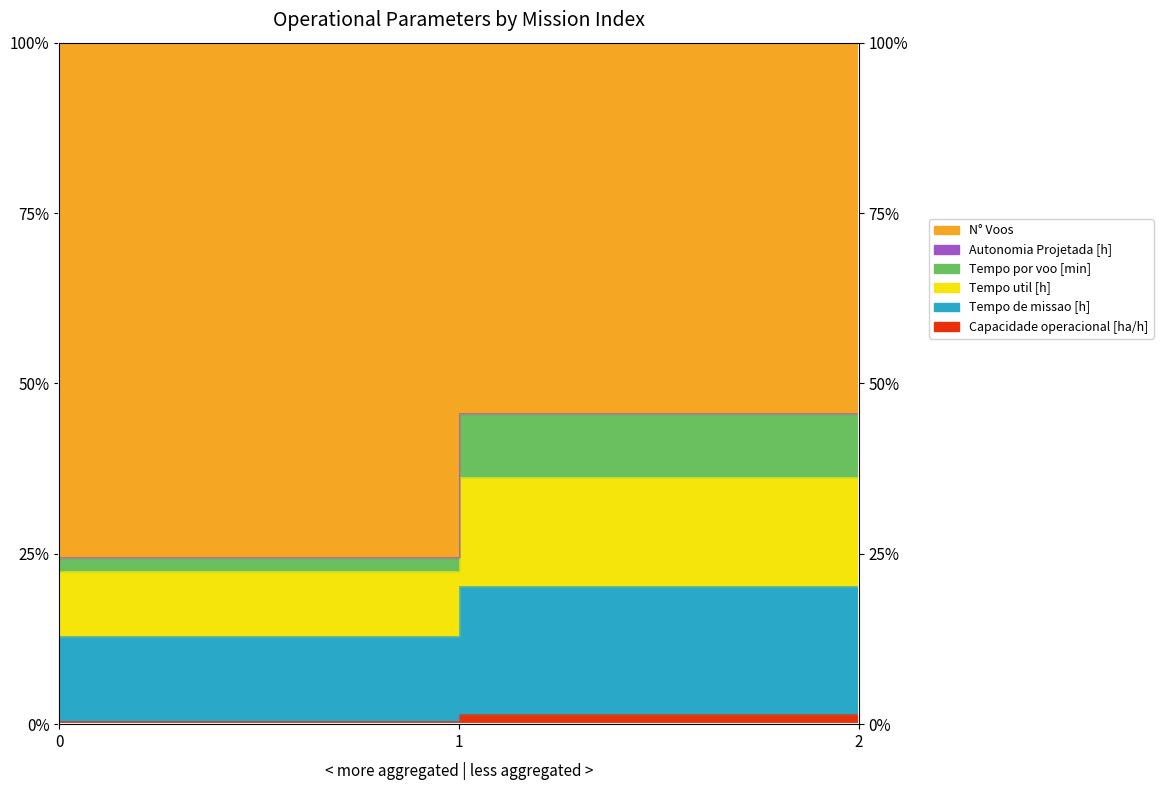

What is the minimum value shown in the chart?

0.5